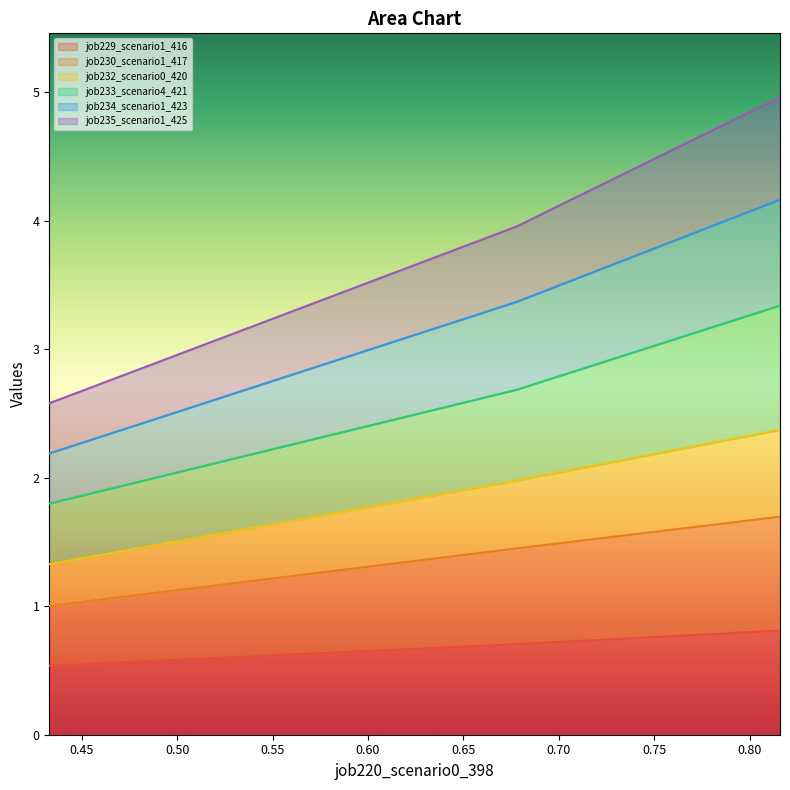

What is the lowest value of the job229_scenario1_416 series?

0.5